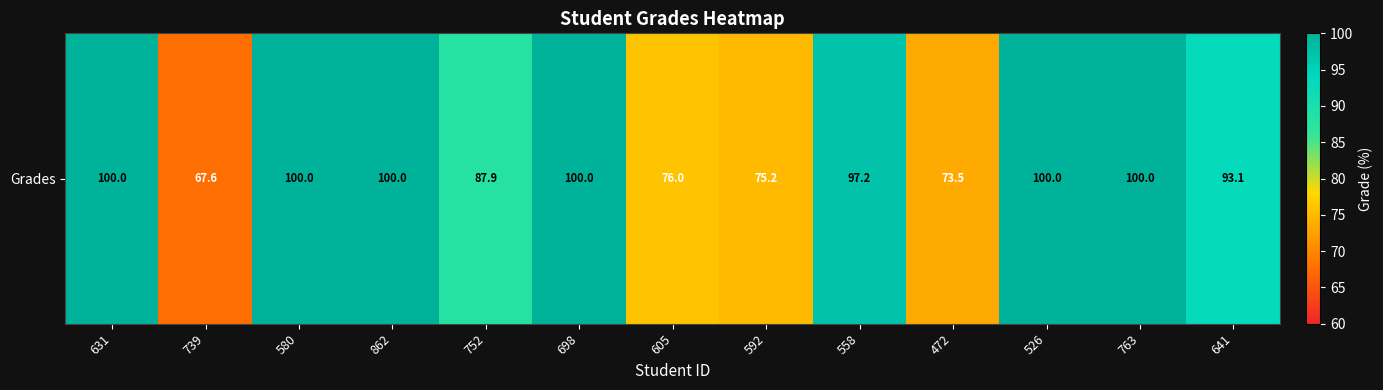

List the labels in order of value, smallest first.

739, 472, 592, 605, 752, 641, 558, 631, 580, 862, 698, 526, 763